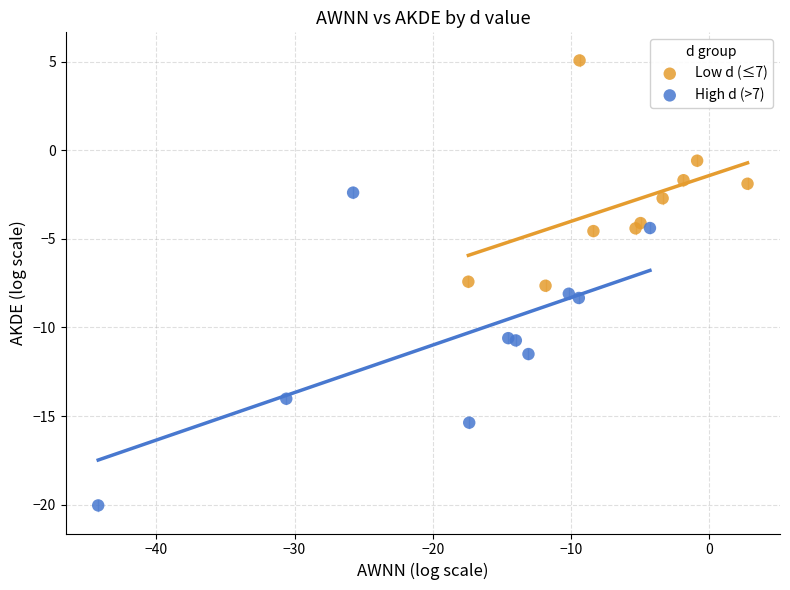

What are all the series names shown in the legend?

Low d (≤7), High d (>7)